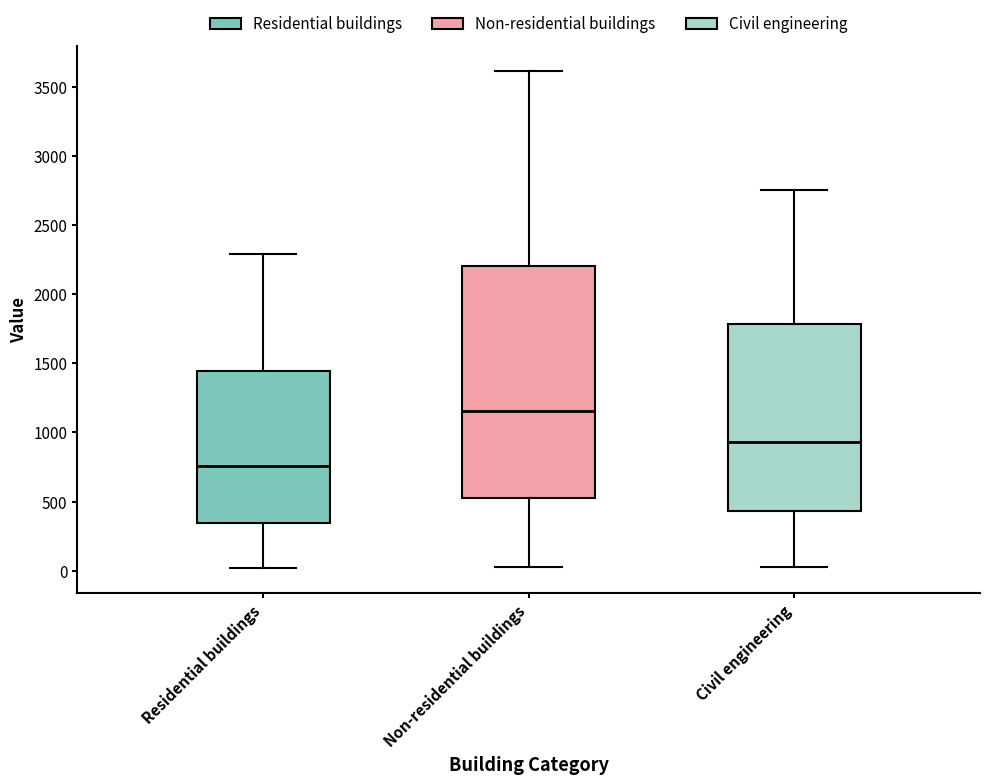

Reading left to right, transcribe this box plot: for each box, give where its median line is, the range the box spans, and where its two whiskers end, as read against the y-axis. The values are not printed on the chart, so give them approximately, as read against the axis.

Residential buildings: median 750, box 350 to 1450, whiskers 0 to 2300
Non-residential buildings: median 1150, box 550 to 2200, whiskers 50 to 3600
Civil engineering: median 950, box 450 to 1800, whiskers 0 to 2750